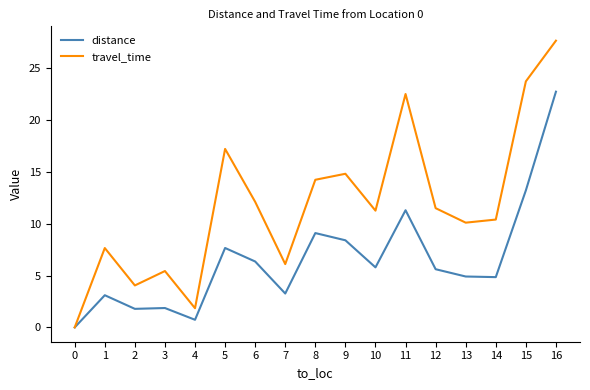

What is the spread (max minus min) of values at 10?

5.5